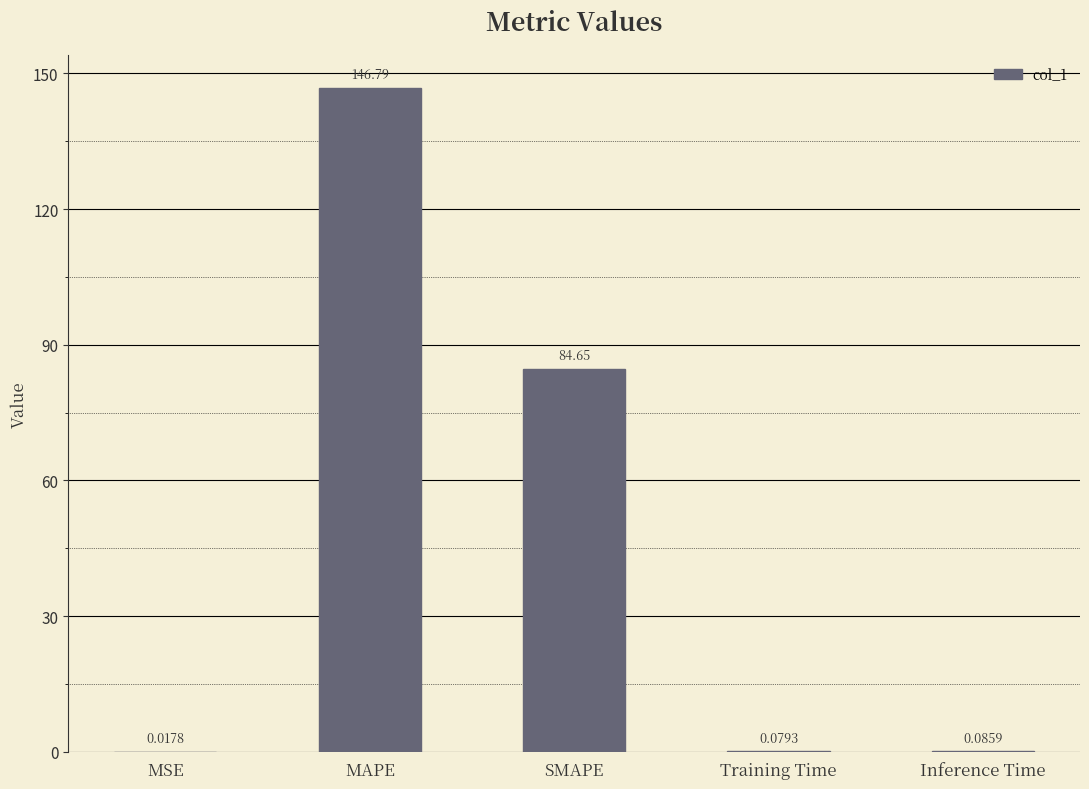

What is the change in value from MAPE to Inference Time?

-146.7